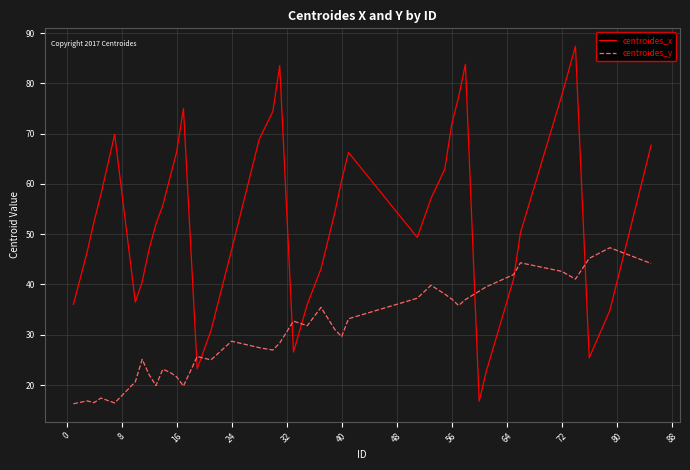

Which series has the largest total across all categories?

centroides_x